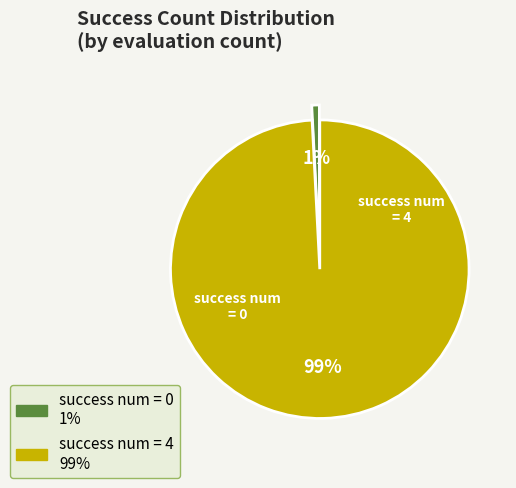

To the nearest percent, what is the average slice percentage?

50%